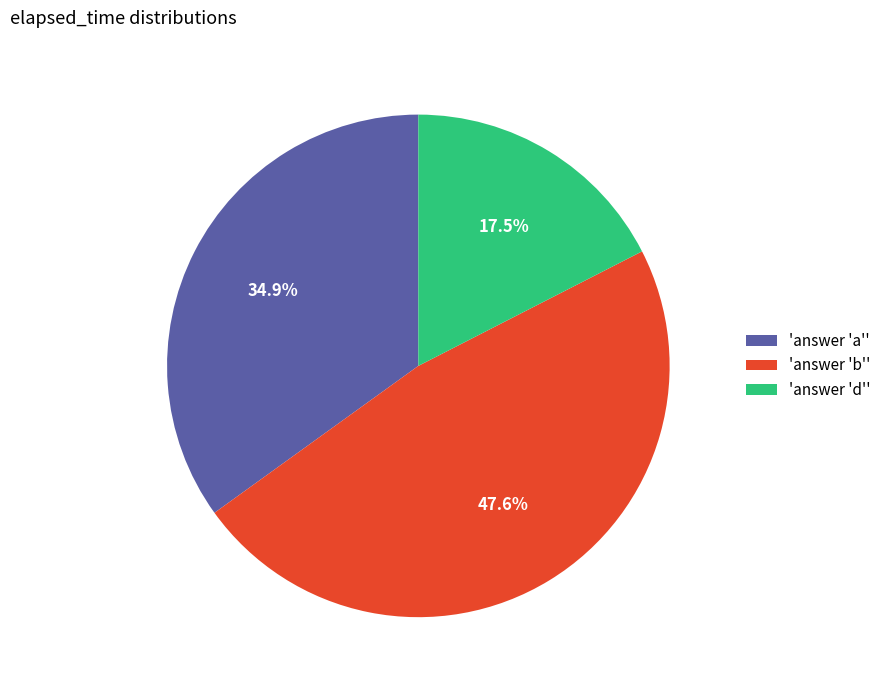

Which slice is the largest?

'answer 'b''